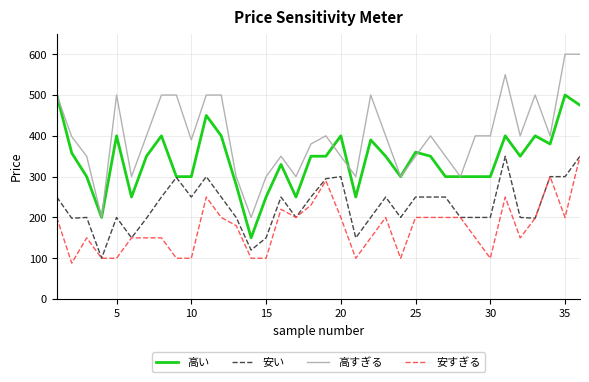

True or false: 高い and 安すぎる intersect in this chart.

False